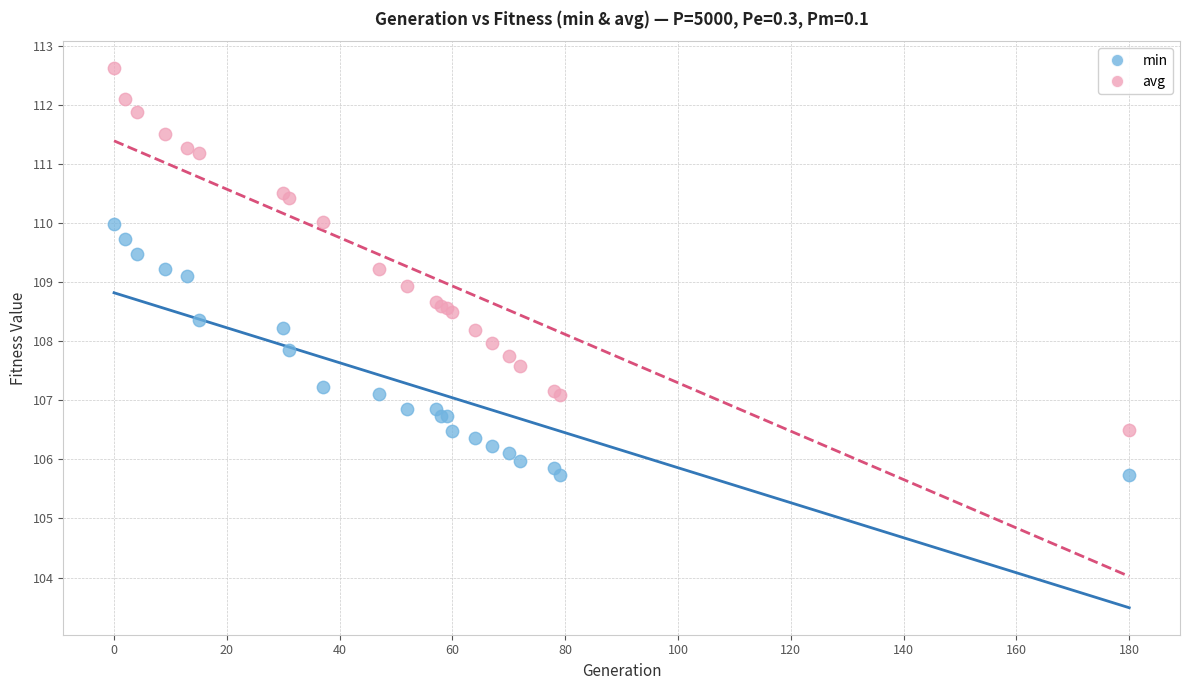

What is the X range (max minus min) for the scatter plot?

180.0